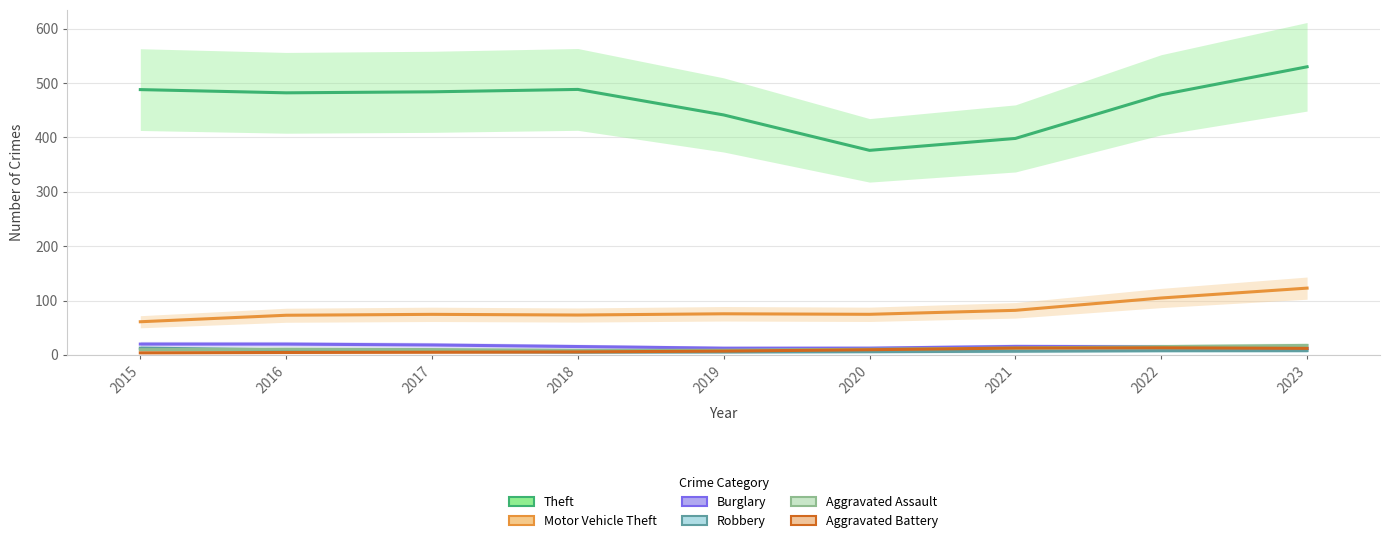

At how many categories does at least one series exceed 389?

8